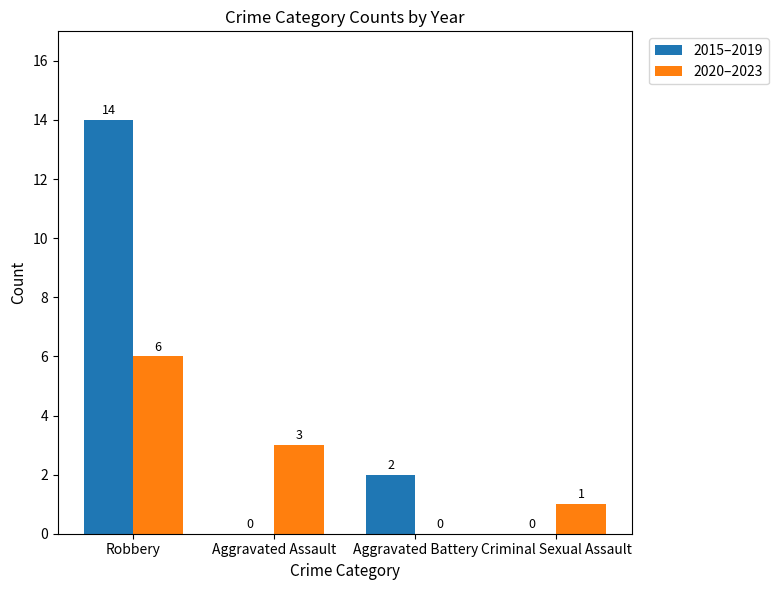

At which category is the sum across all series the highest?

Robbery